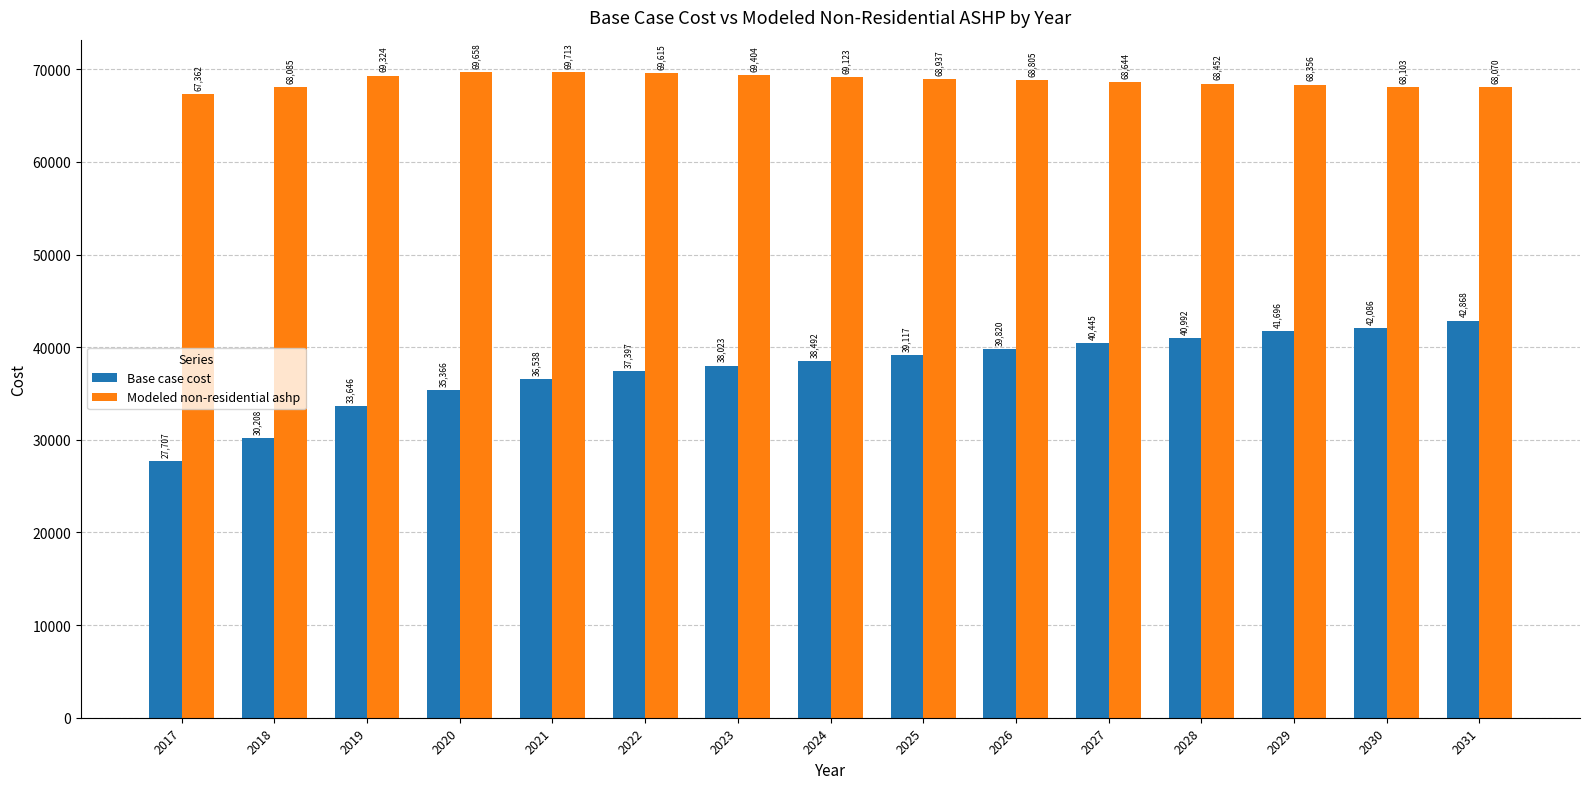

At how many categories does at least one series exceed 36879?

15